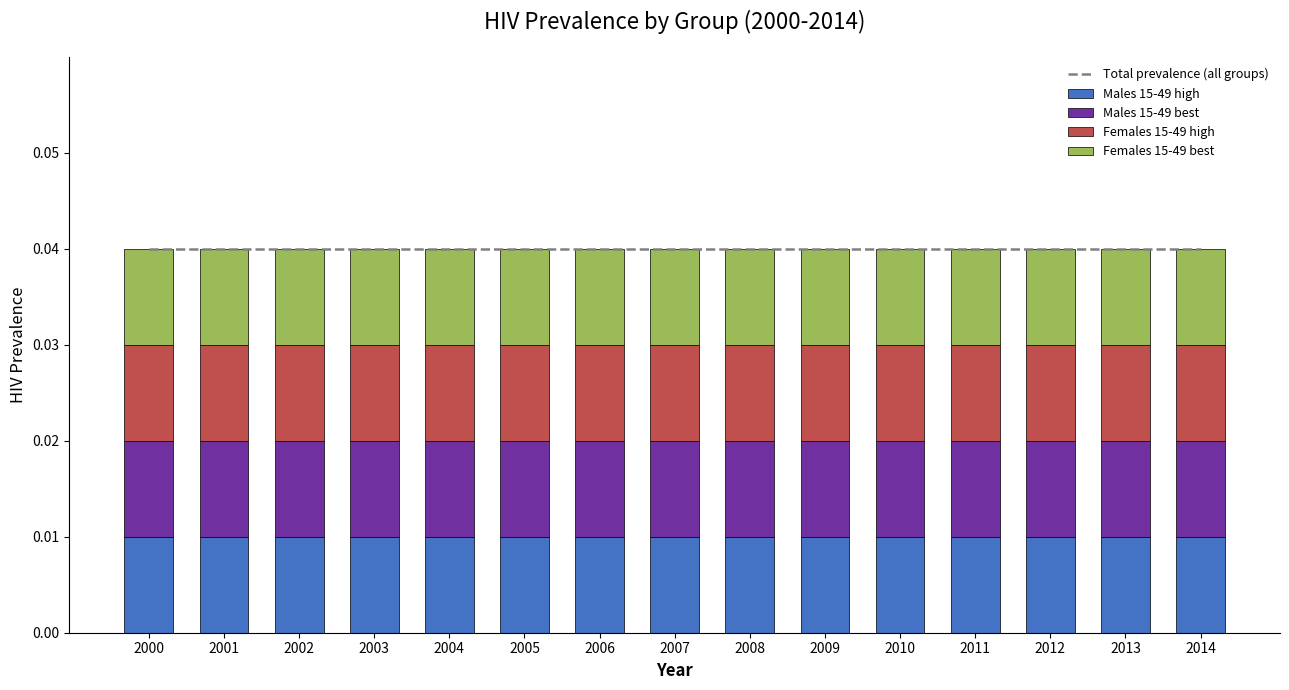

List the series in order of their peak value, lowest first.

Females 15-49 high, Males 15-49 high, Males 15-49 best, Females 15-49 best, Total prevalence (all groups)